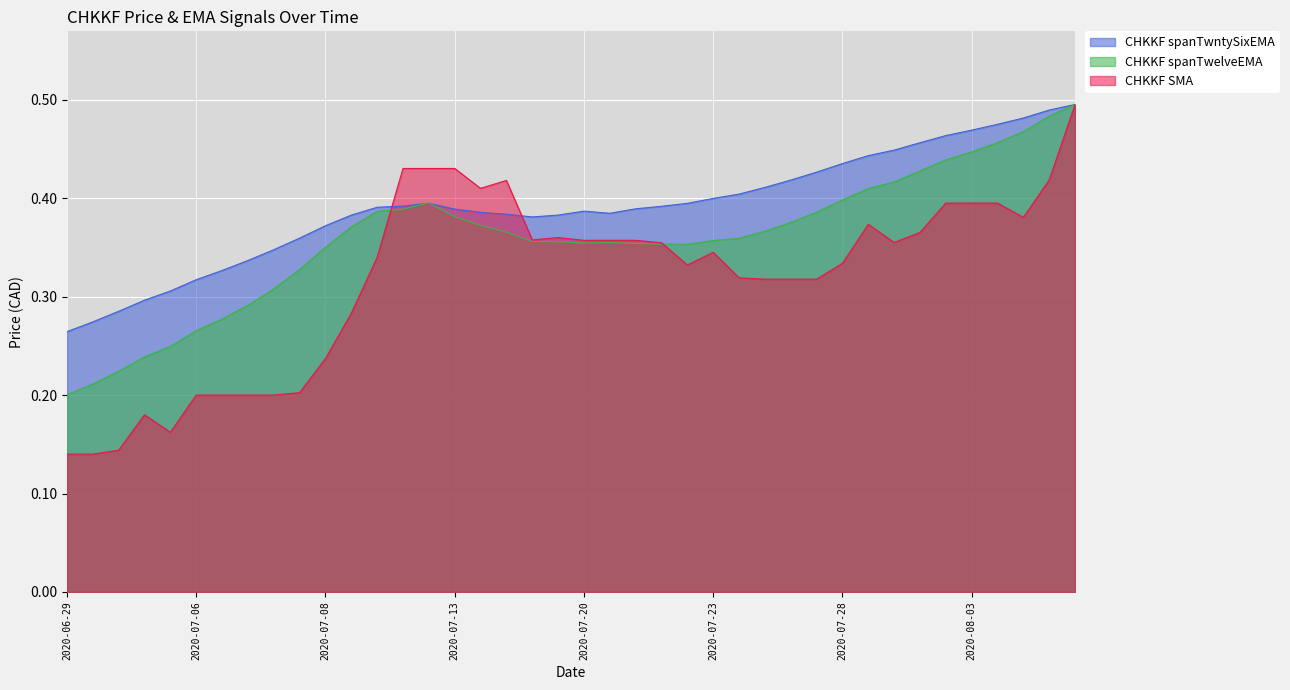

At which category does CHKKF spanTwntySixEMA reach its first local valley?

2020-07-16